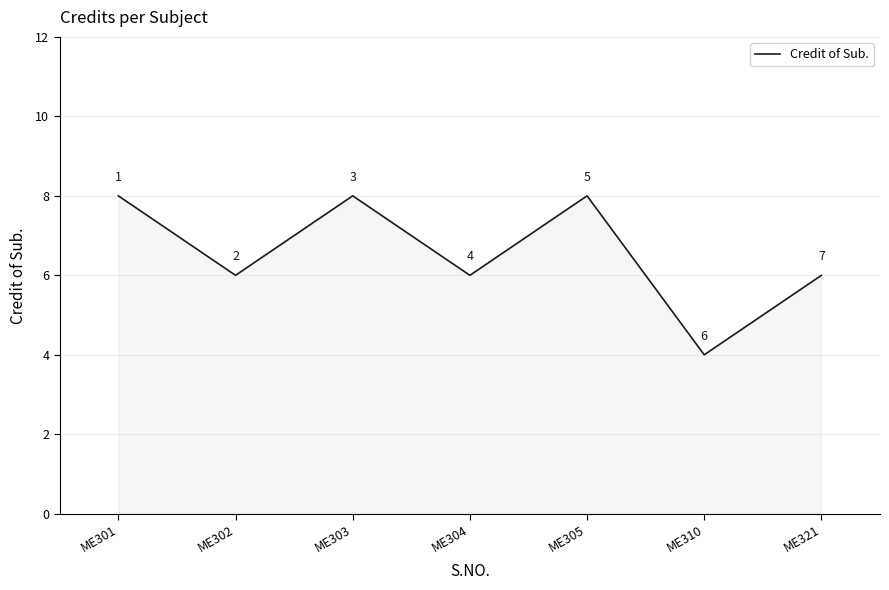

Is it true that the value at ME310 is 4?

True